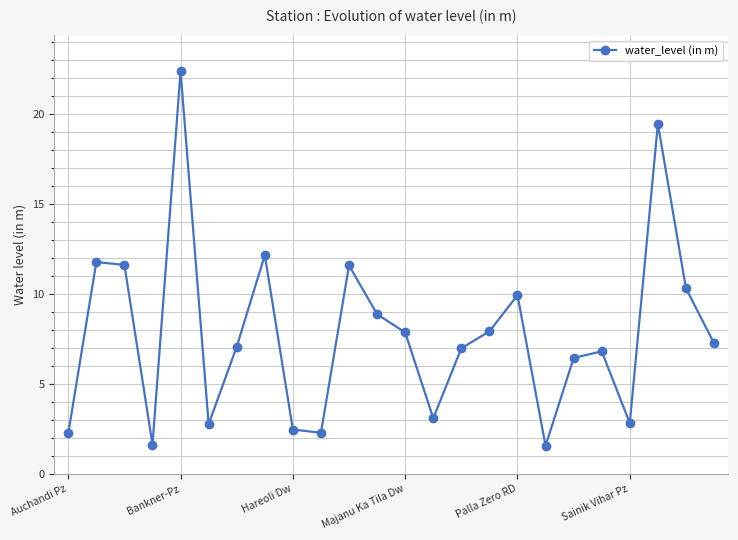

Does the chart have visible grid lines?

Yes